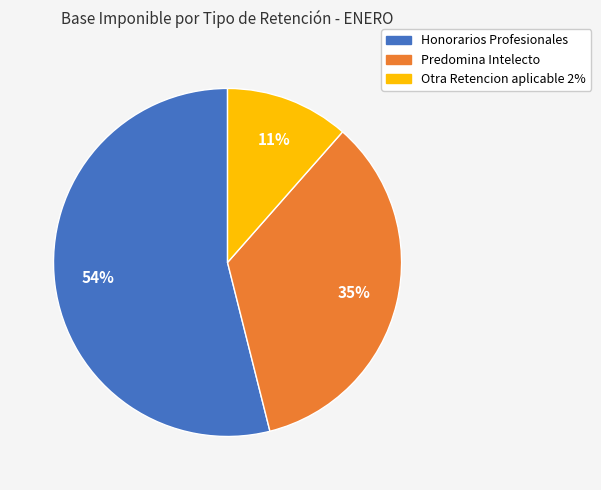

Count the number of slices in the pie.

3